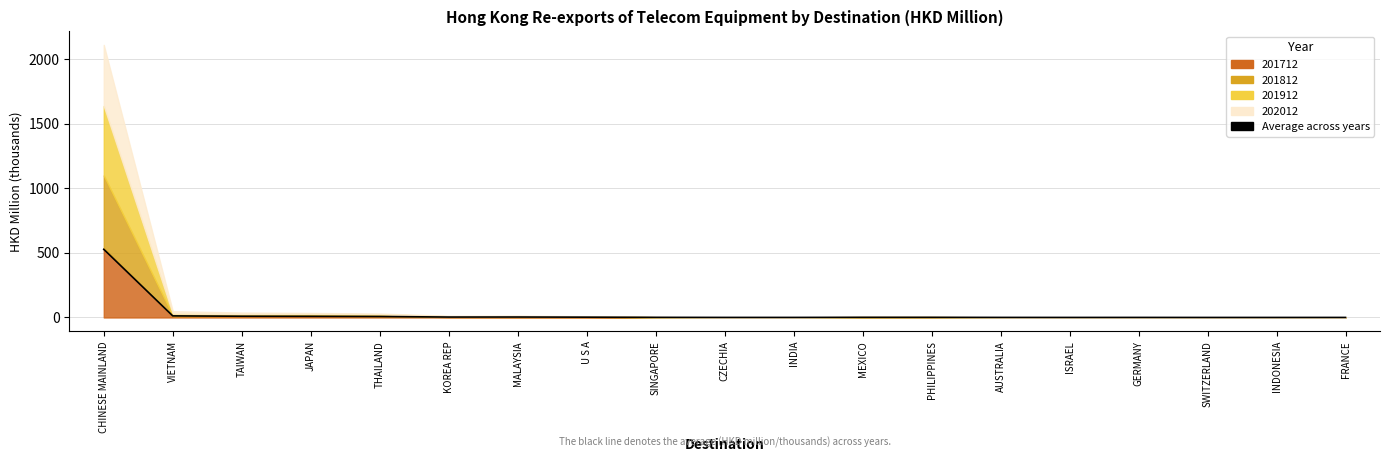

What is the greatest value displayed?

527.6